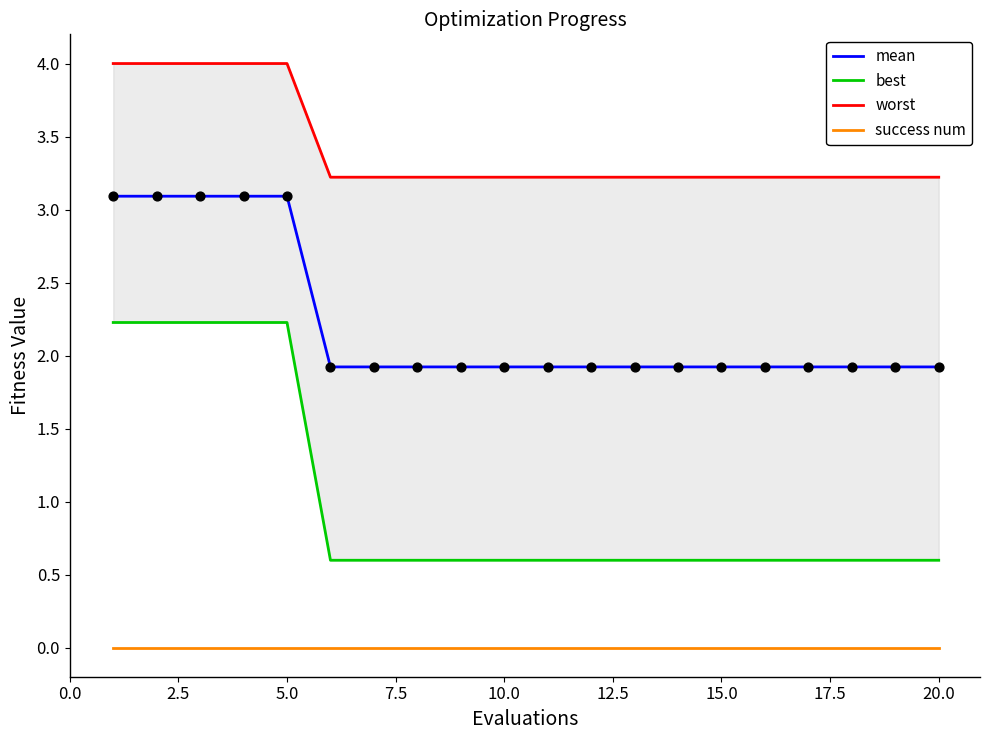

What are all the series names shown in the legend?

mean, best, worst, success num